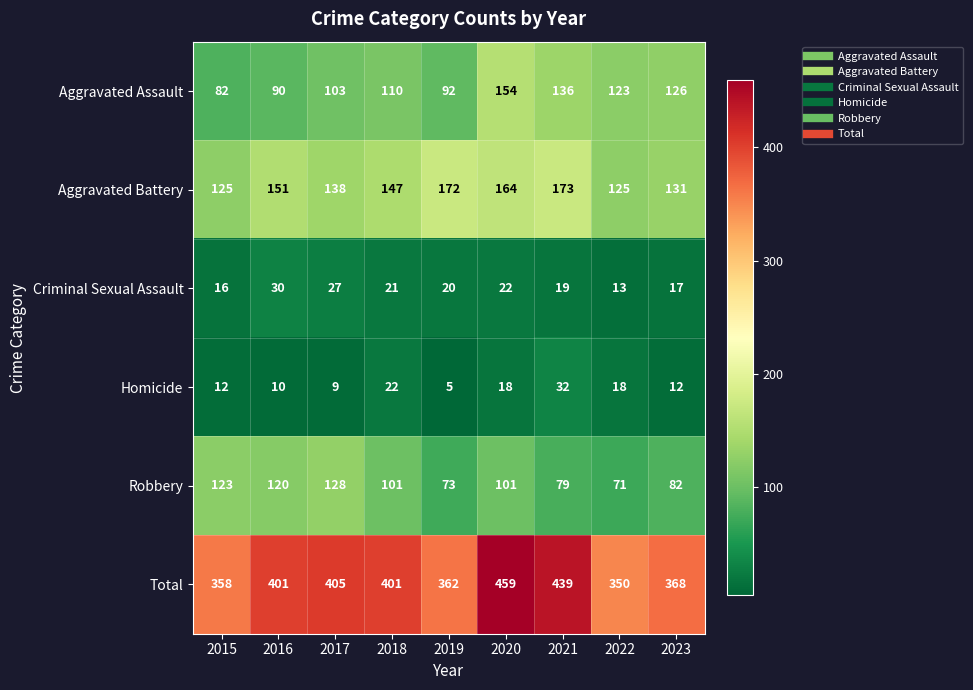

What is the lowest value of the Total series?

350